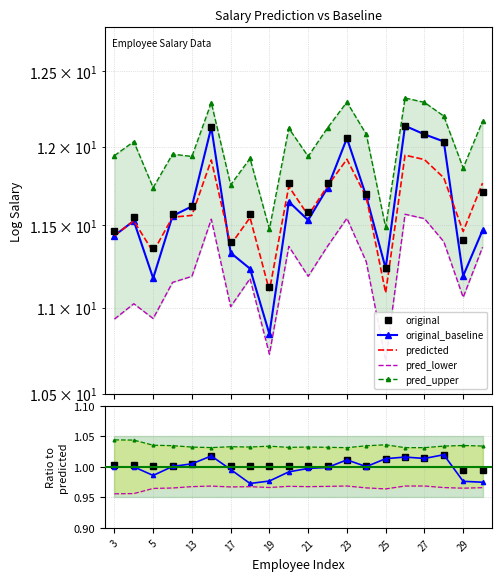

Which series changed the most between 19 and 25?

original_baseline